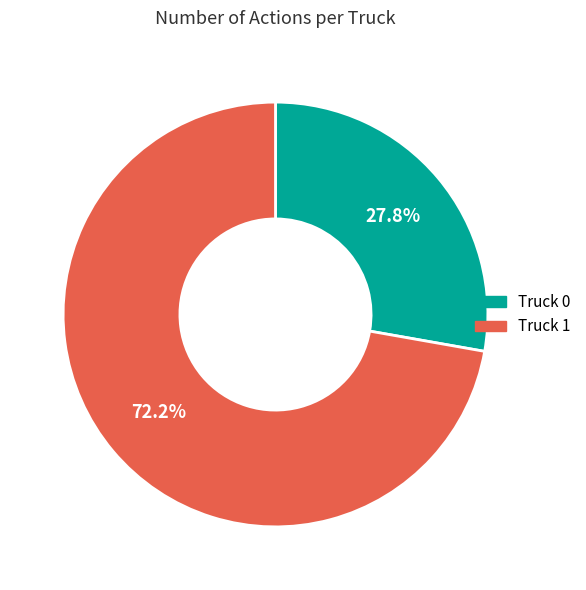

What is the ratio of the value at Truck 1 to the value at Truck 0?

2.6